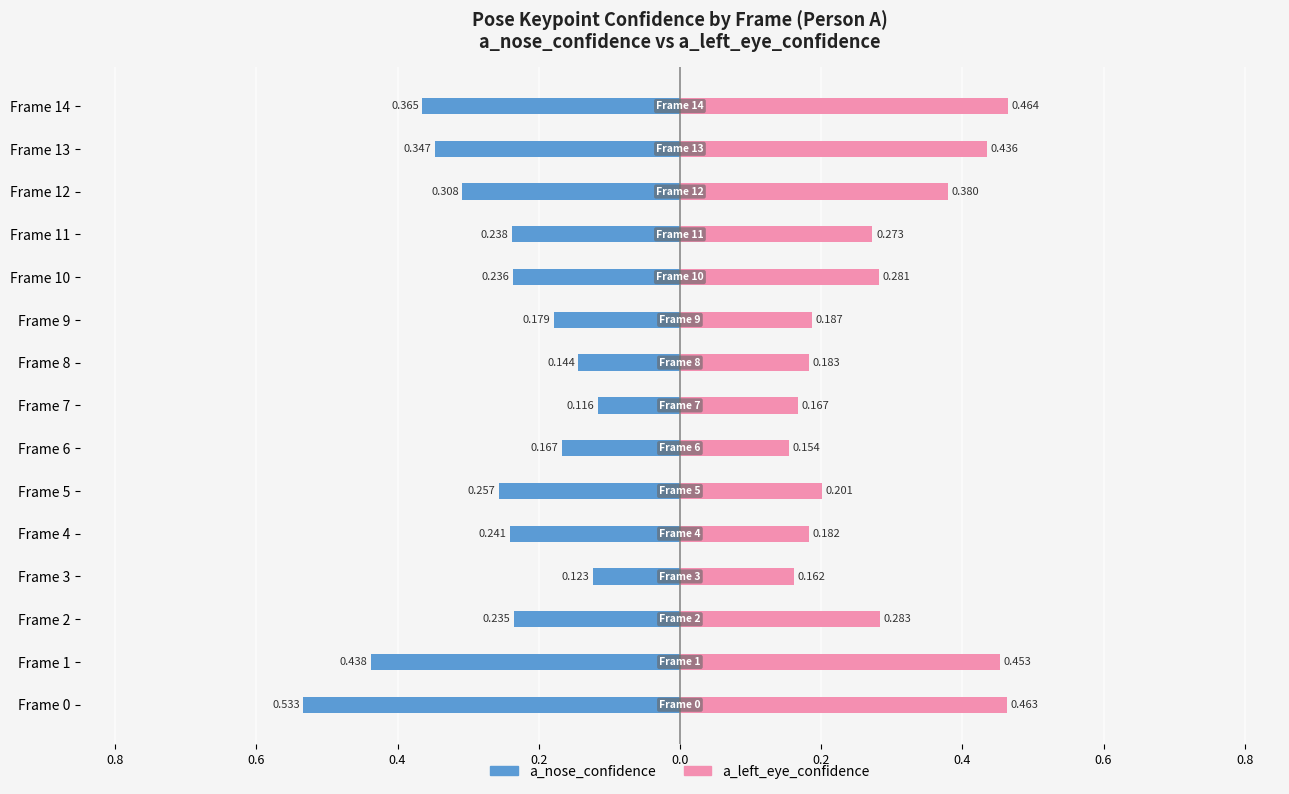

Which series has the largest range (max minus min)?

a_nose_confidence